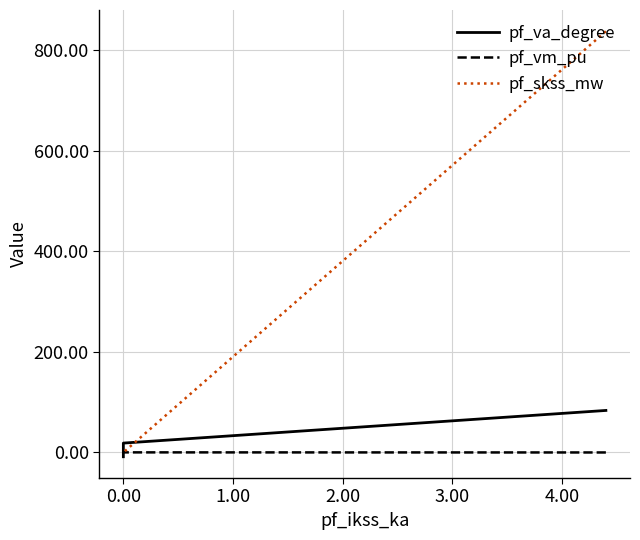

What is the average value of the pf_va_degree series?

16.6